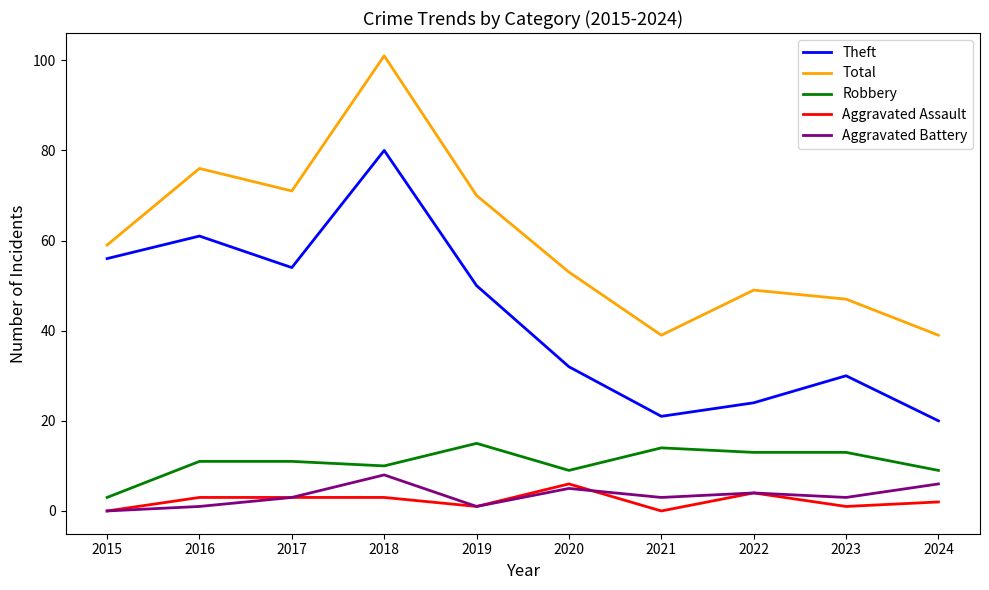

True or false: Theft has a value of 50 at 2019.

True